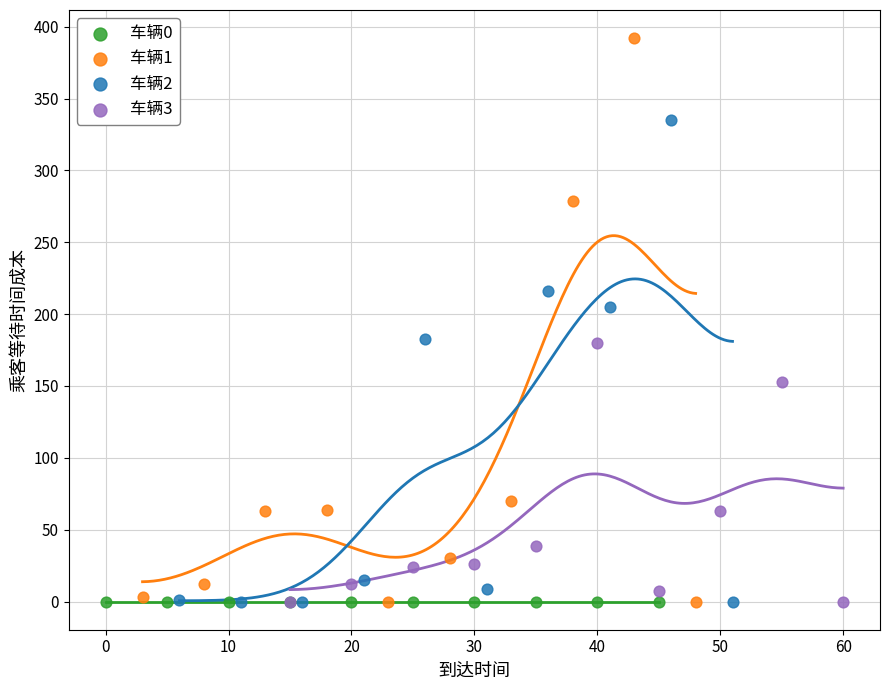

Which series contains the highest Y value?

车辆1